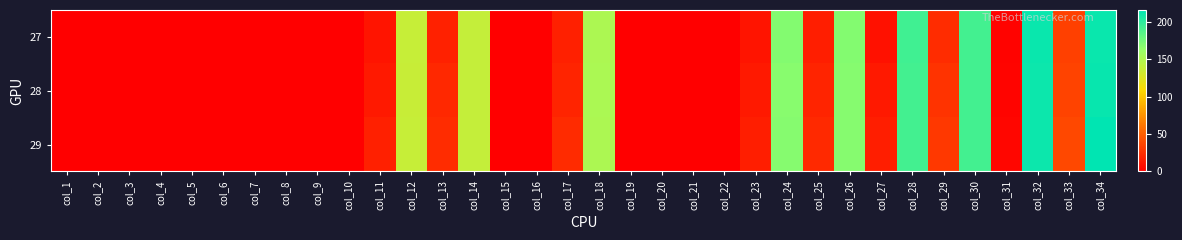

At how many categories does at least one series exceed 33?

10